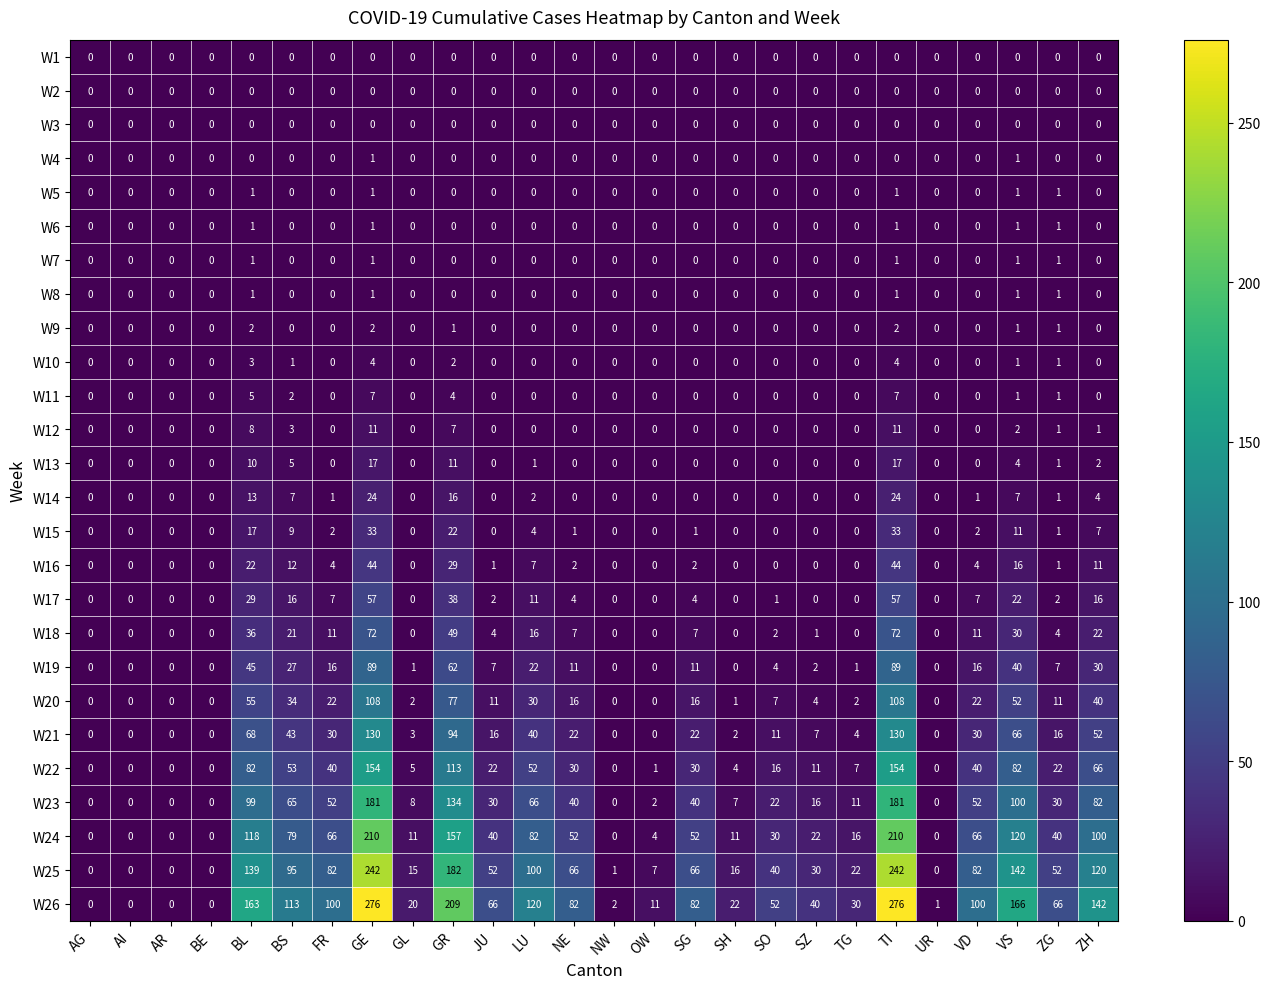

The W22 series shows -85 at AI. True or false?

False